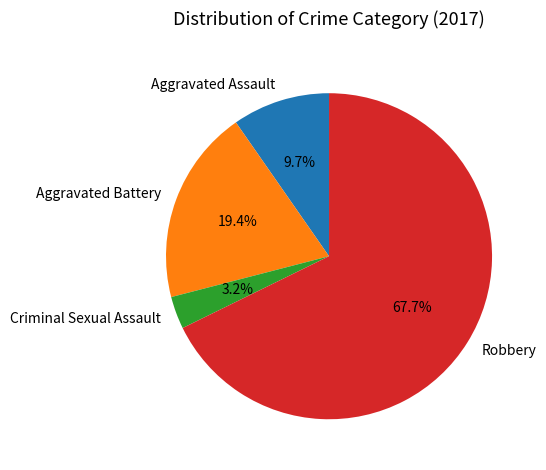

How many segments does this pie chart have?

4